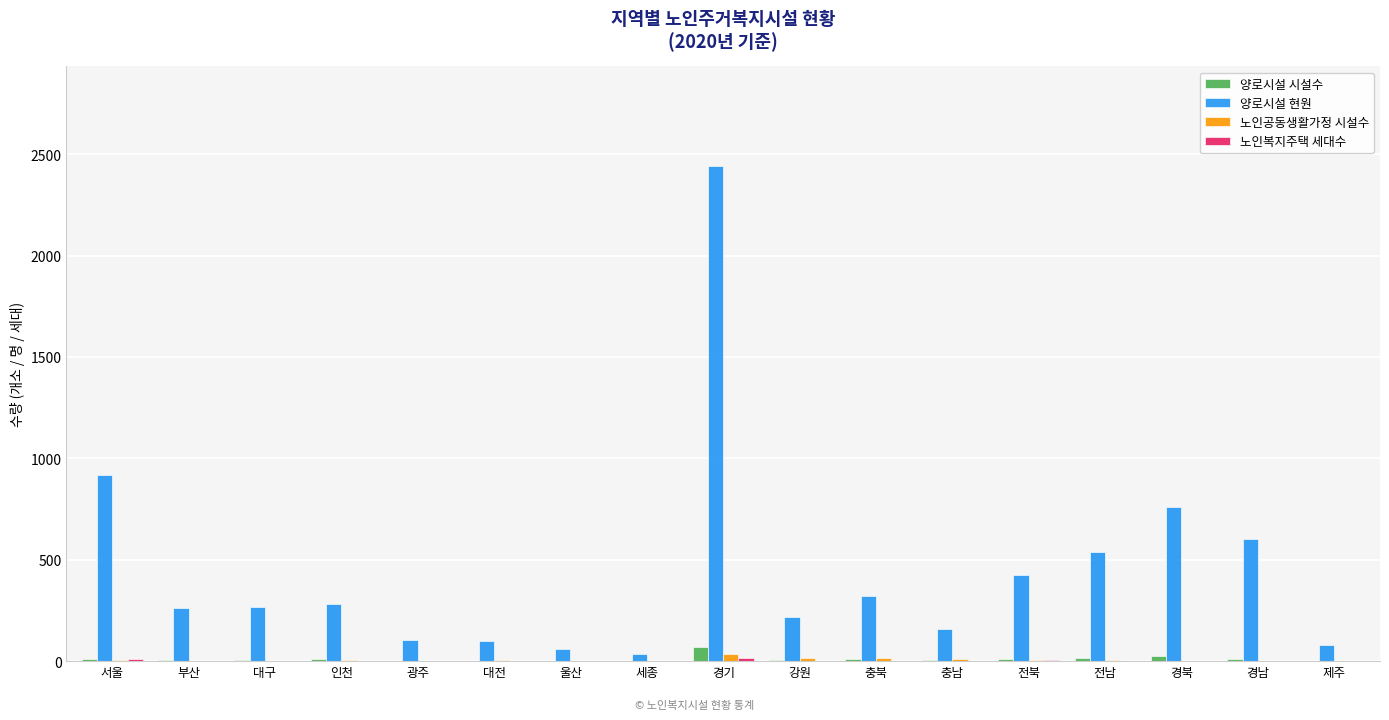

True or false: 양로시설 현원 has a value of 99 at 대전.

True